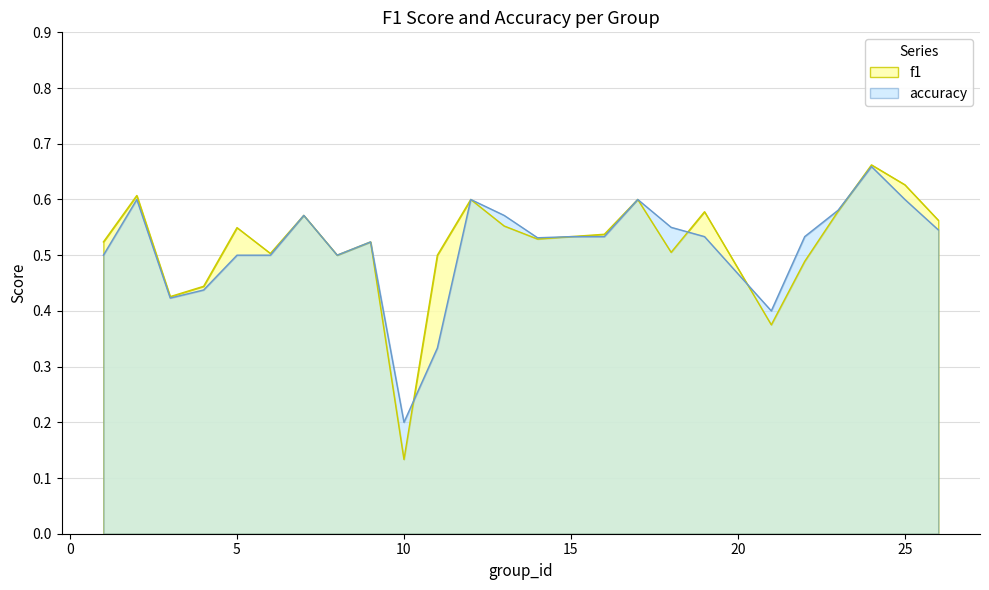

What is the value of the f1 point at the 14th from the left?

0.5